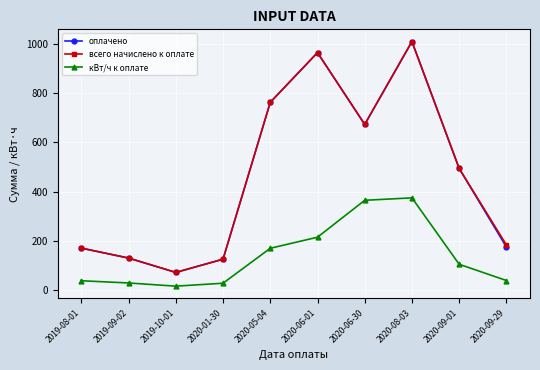

How many interior local peaks does the оплачено series have?

2